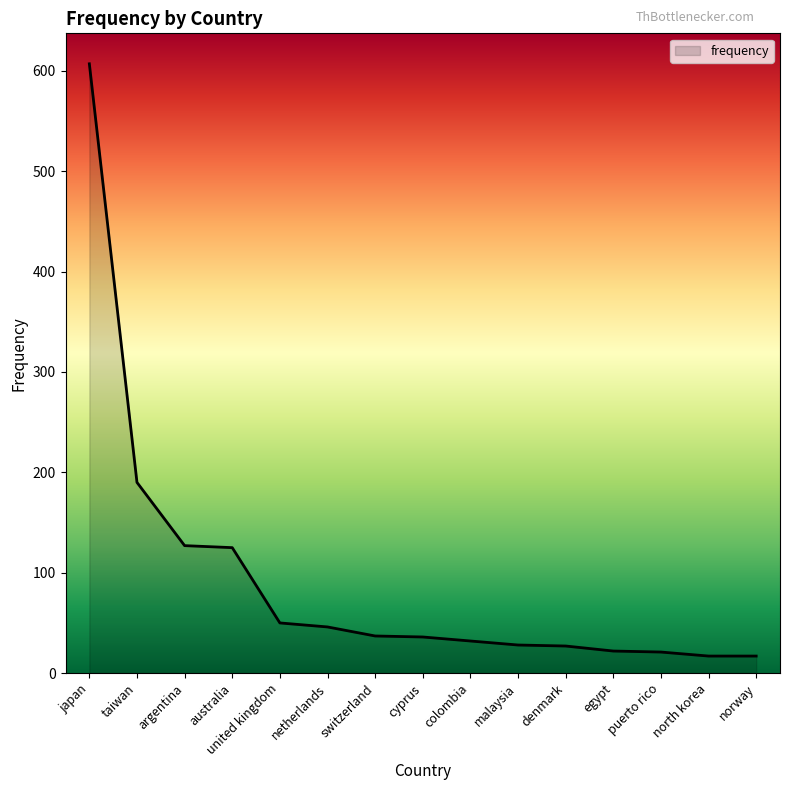

What position from the right is taiwan?

14